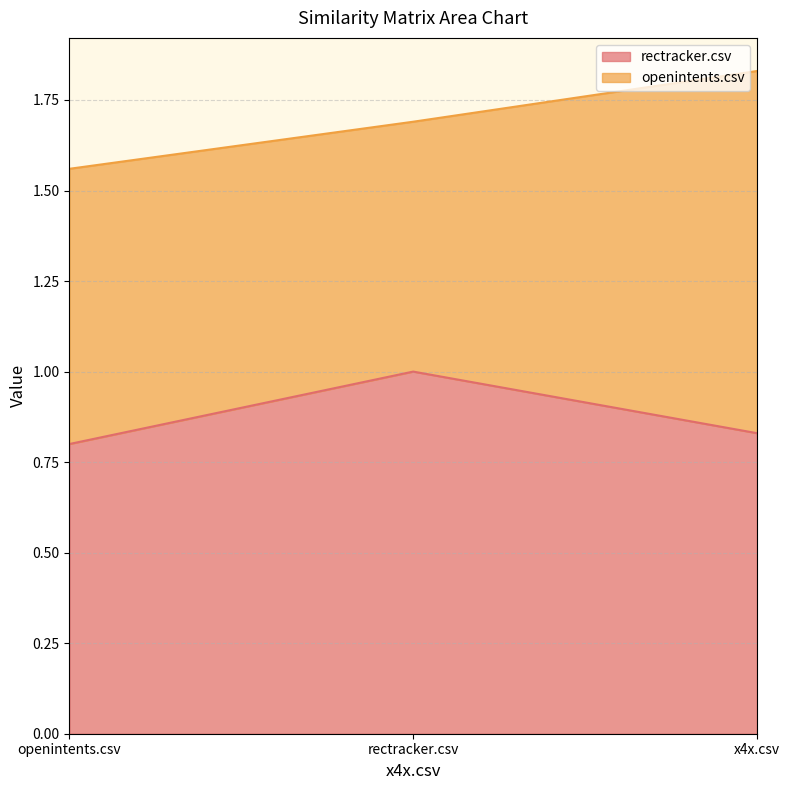

What is the maximum value shown in the chart?

1.0